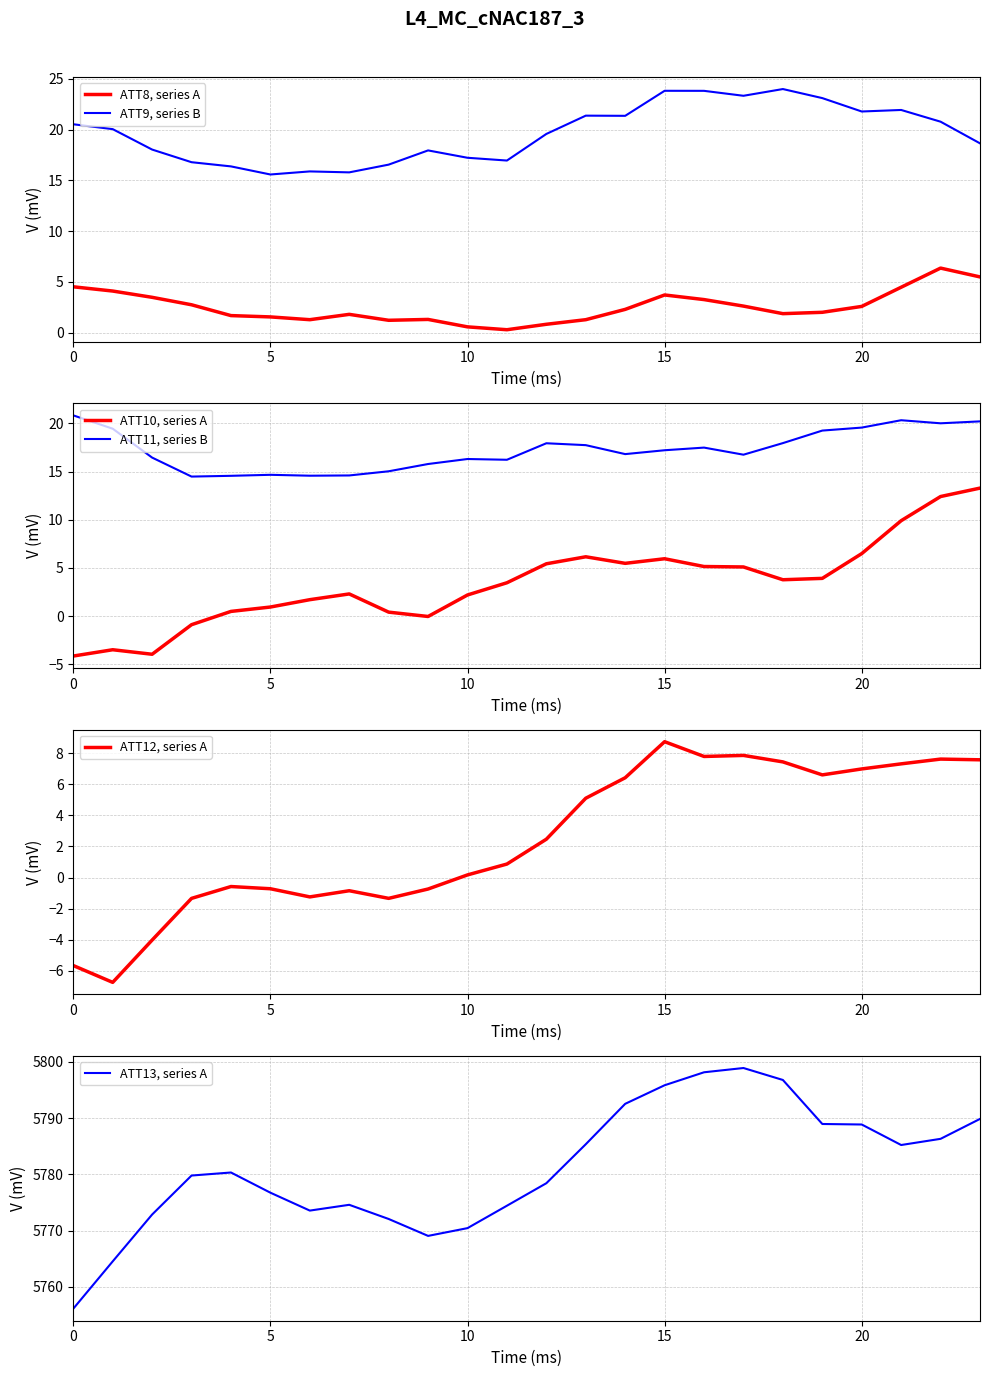

How many interior local valleys does the ATT11, series B series have?

6